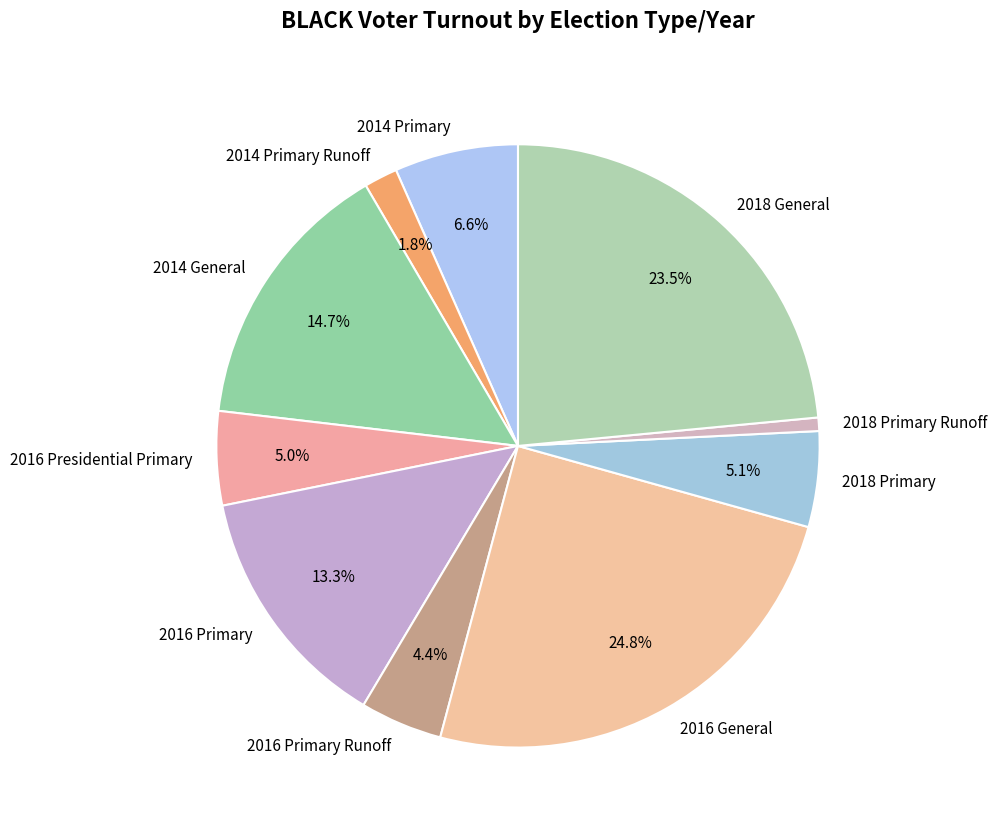

How many segments does this pie chart have?

10